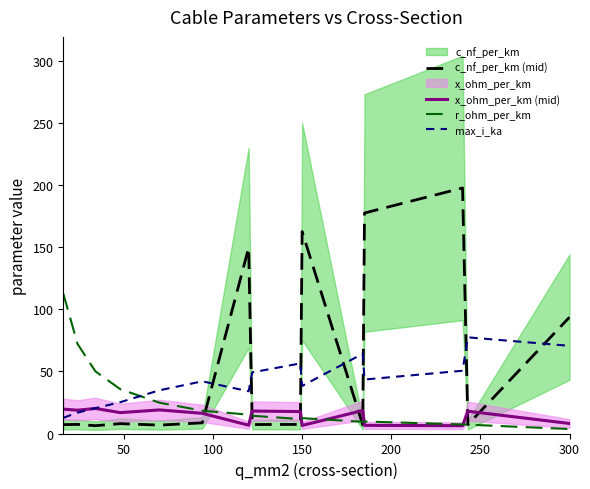

Reading right to left, transcribe all the data shown in this chart.

c_nf_per_km (mid): 93.6	7.2	197.6	177.5	7.0	162.5	7.3	7.2	149.5	8.6	6.8	7.9	6.3	7.3	7.2
x_ohm_per_km (mid): 8.1	17.9	6.3	6.6	18.5	6.5	17.6	18.1	6.7	16.2	19.0	16.8	20.2	18.8	19.6
r_ohm_per_km: 3.6	7.1	7.3	9.7	9.4	12.4	11.6	14.3	15.2	18.4	24.8	35.6	50.1	72.1	112.6
max_i_ka: 70.6	77.4	50.5	43.4	64.2	38.3	56.4	49.2	34.0	42.0	34.8	25.2	20.4	16.8	12.6